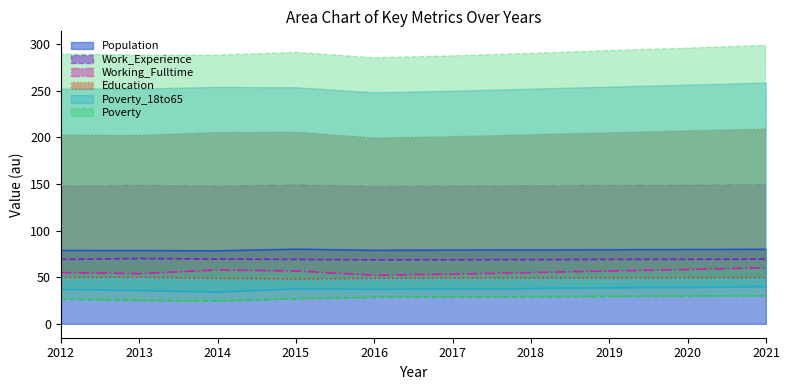

Is it true that Population equals 125.4 at 2020?

False